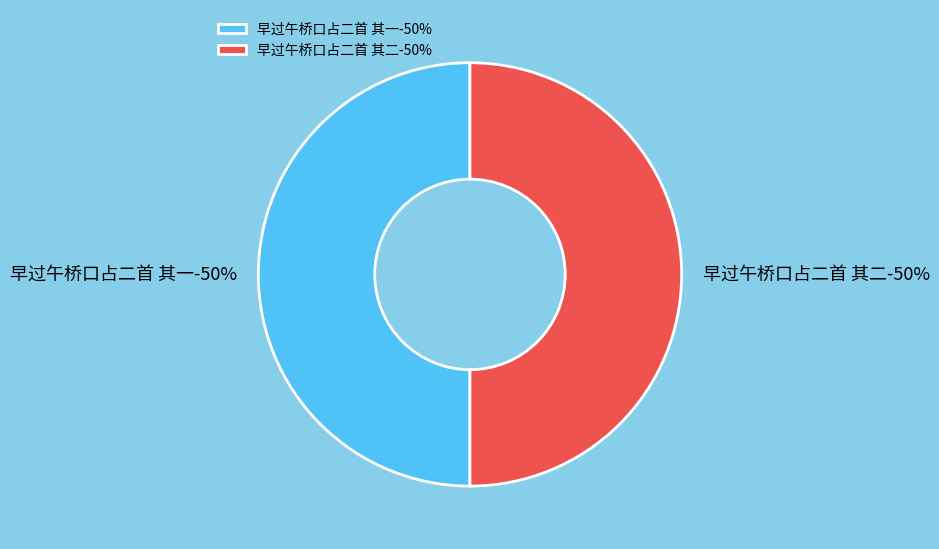

To the nearest percent, what is the average slice percentage?

50%